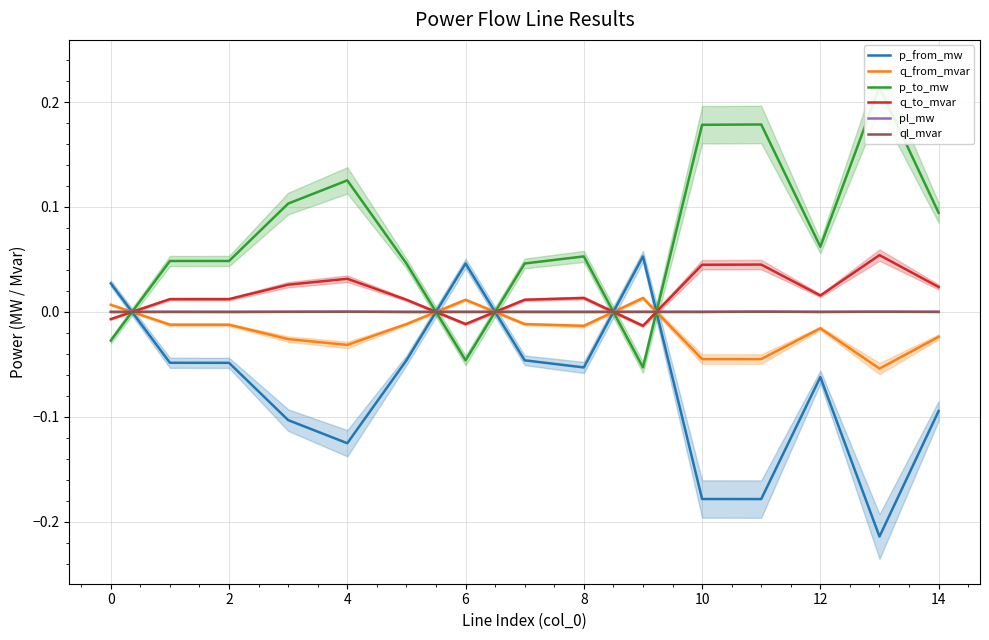

True or false: ql_mvar and q_to_mvar intersect in this chart.

True